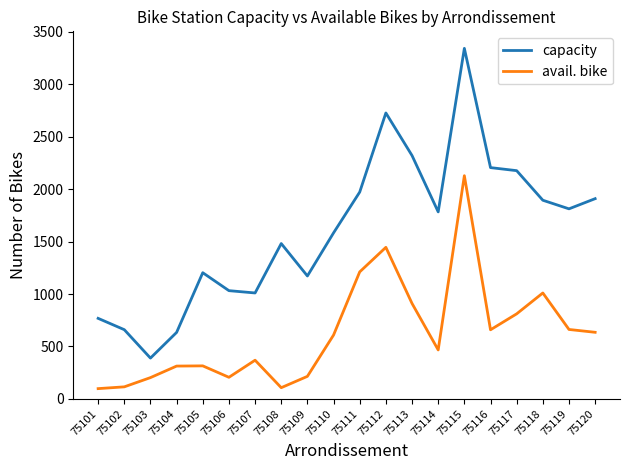

In avail. bike, how many points are higher than both neighbors (excluding endpoints)?

5